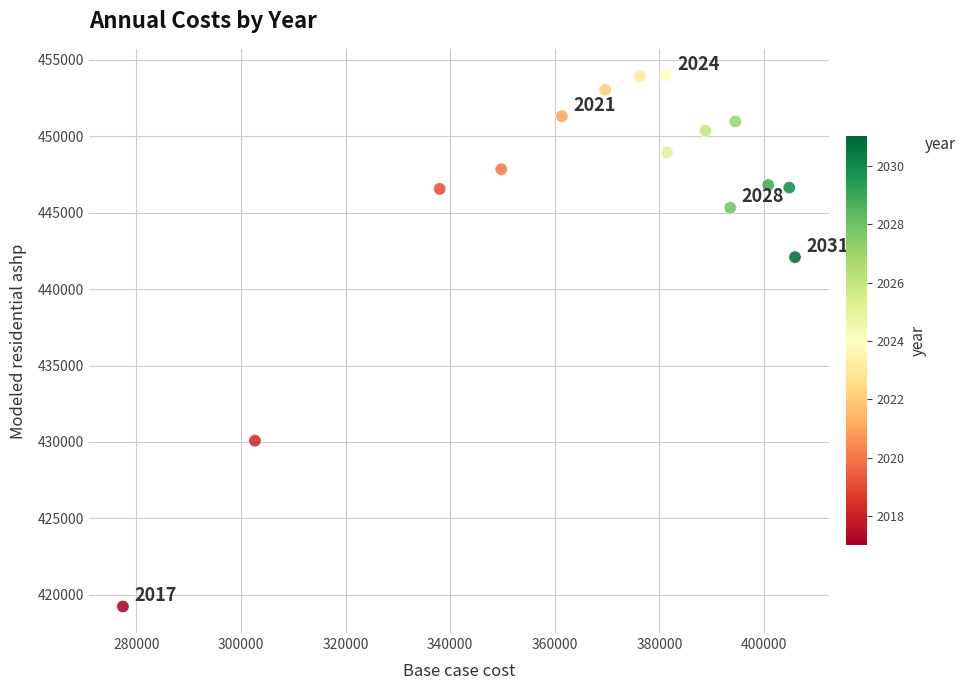

What is the range of Y values (max minus min)?

34762.7